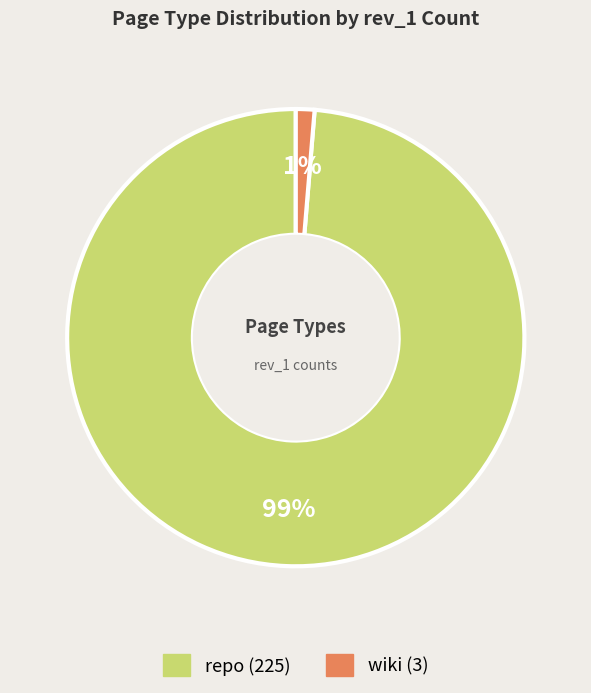

To the nearest percent, what is the average slice percentage?

50%